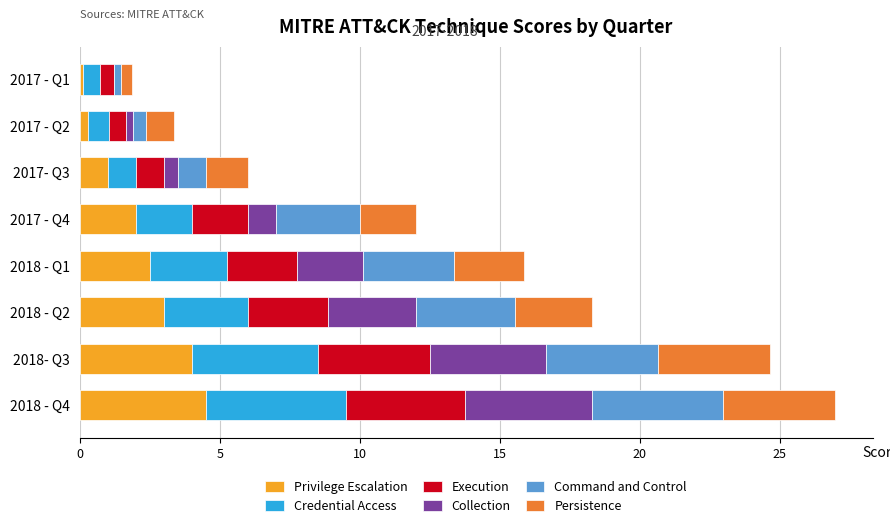

True or false: Privilege Escalation has a value of 3.9 at 2018 - Q1.

False